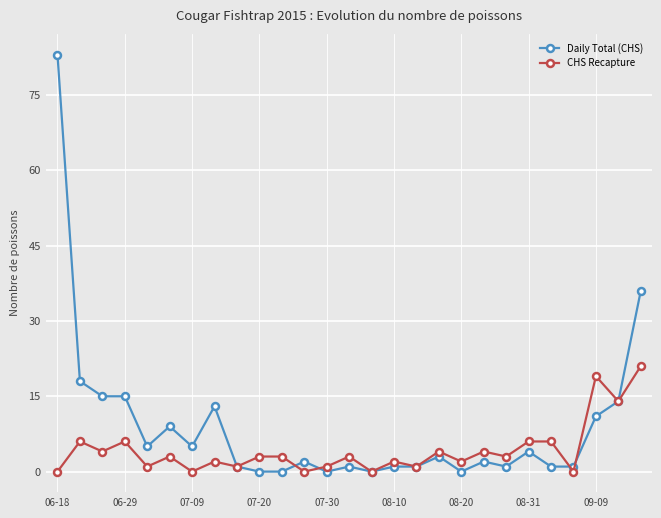

Rank the series by their average value, from lowest to highest.

CHS Recapture, Daily Total (CHS)